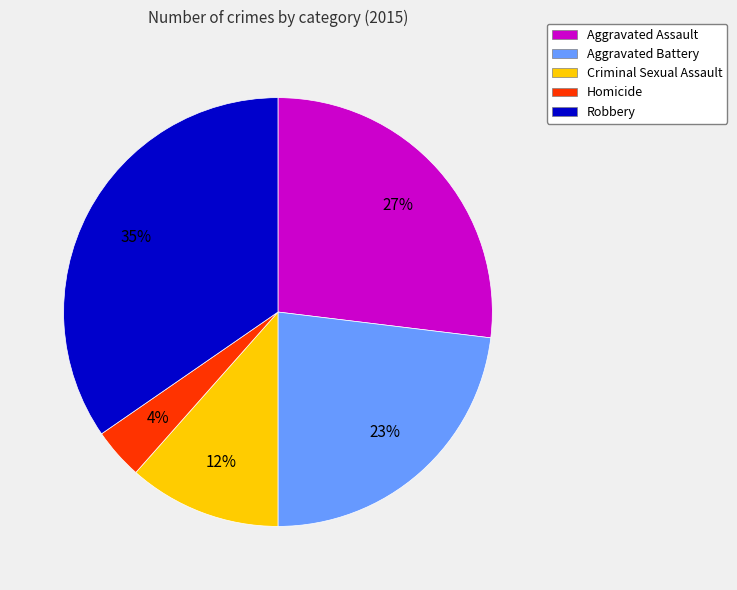

What is the largest slice in the pie chart?

Robbery